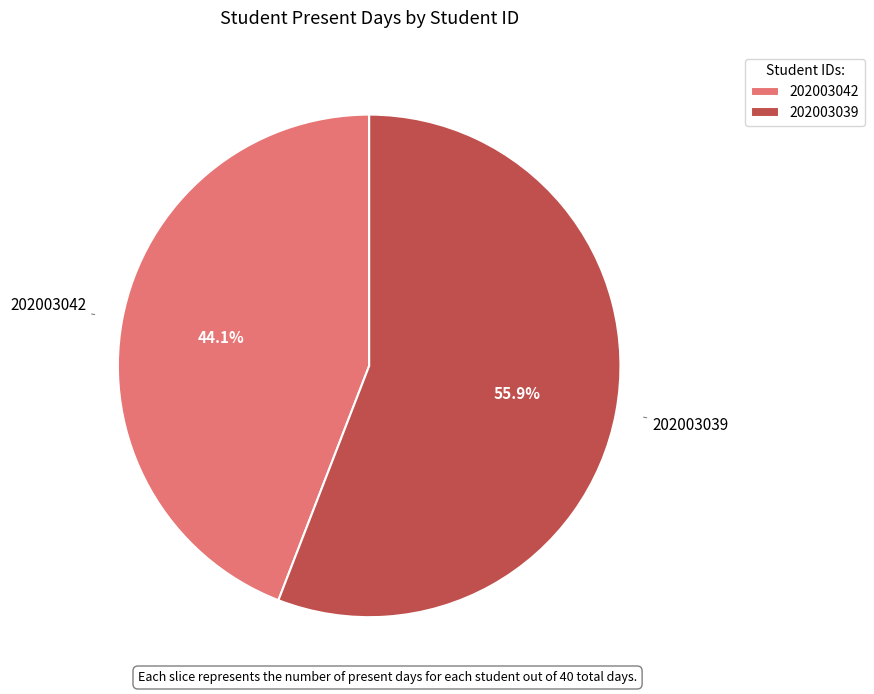

Count the number of slices in the pie.

2